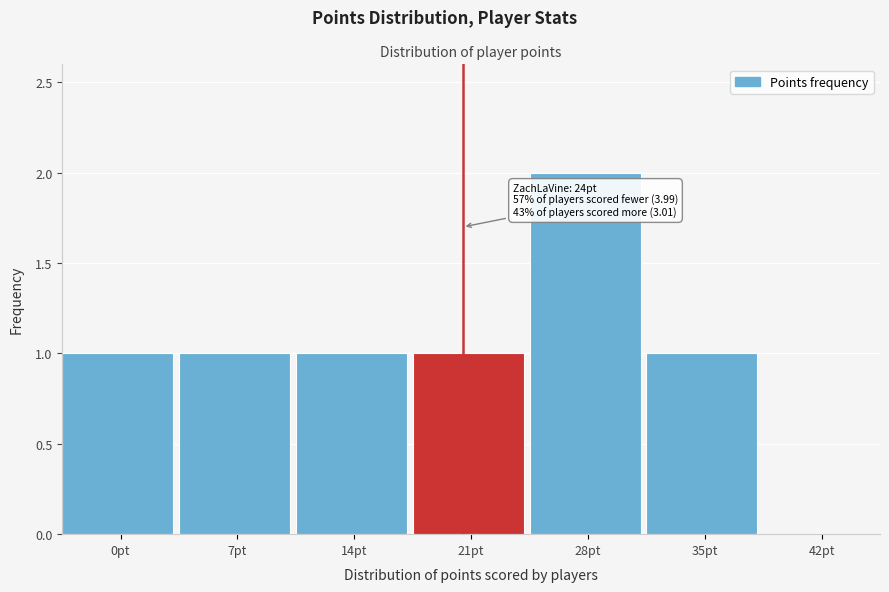

Reading right to left, extract all data points from this chart.

42pt=0	35pt=1	28pt=2	21pt=1	14pt=1	7pt=1	0pt=1